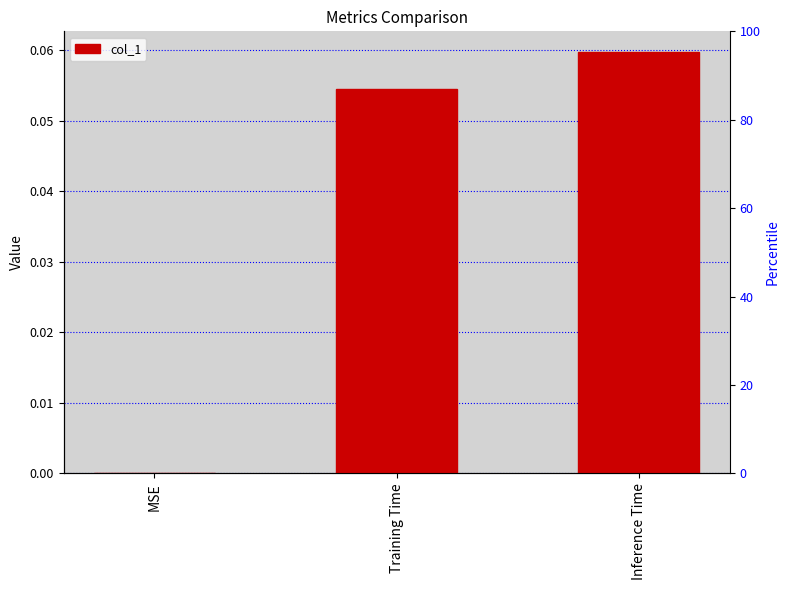

Is it true that the value at Inference Time is 0.1?

False